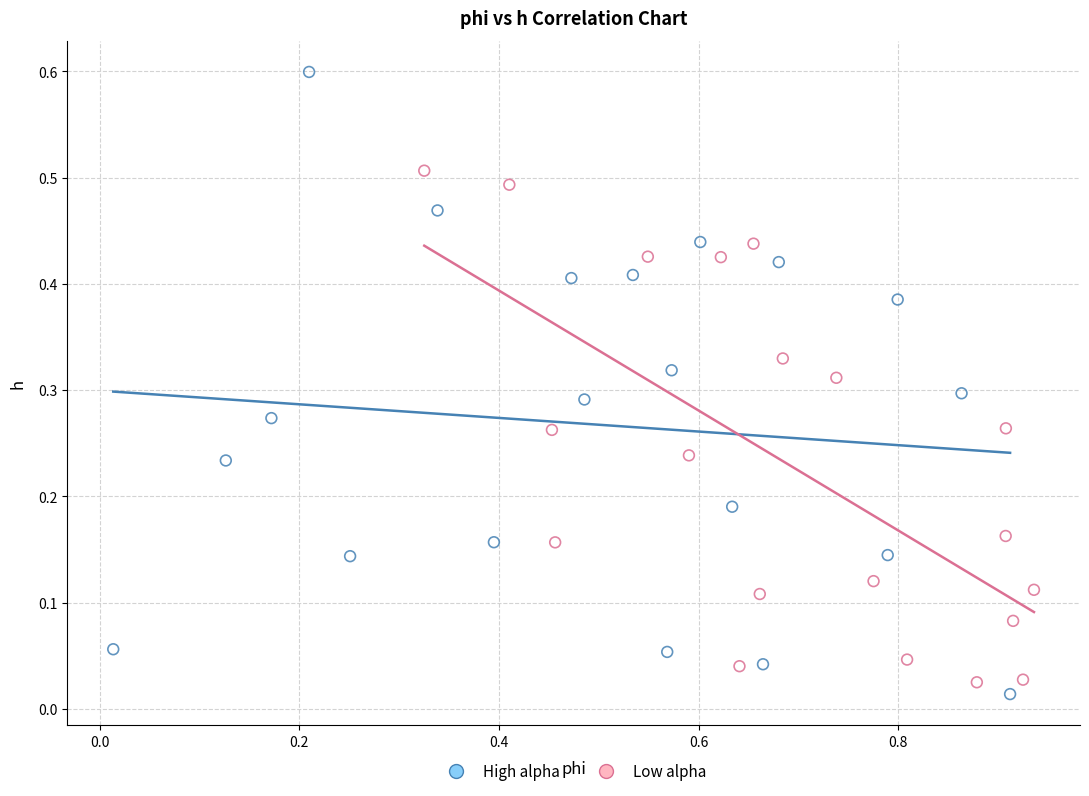

Which series reaches the maximum Y coordinate?

High alpha